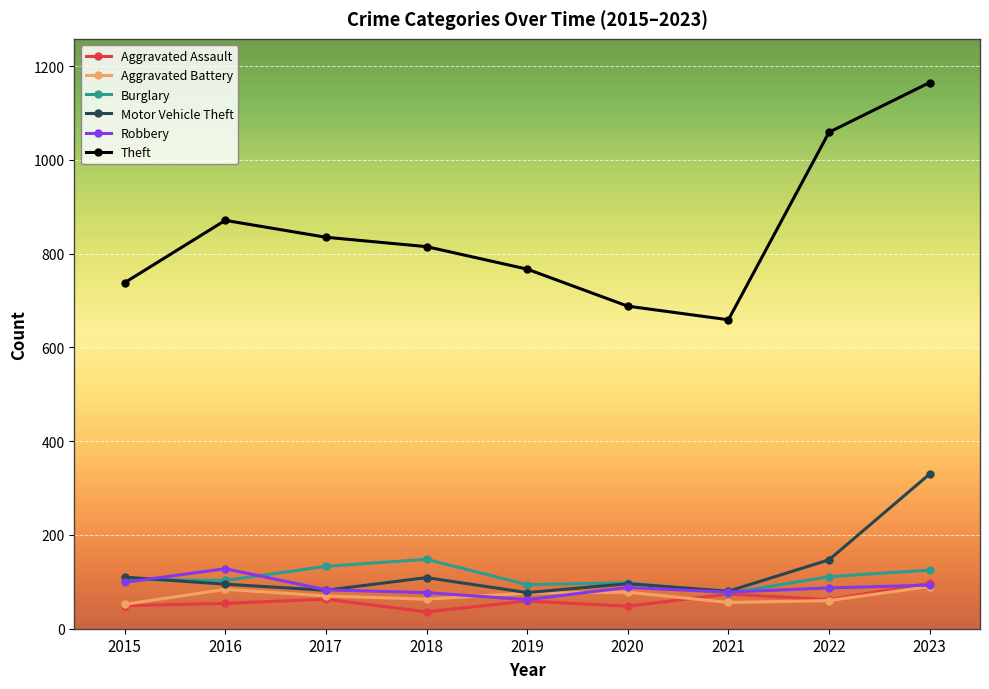

What is the greatest value displayed?

1165